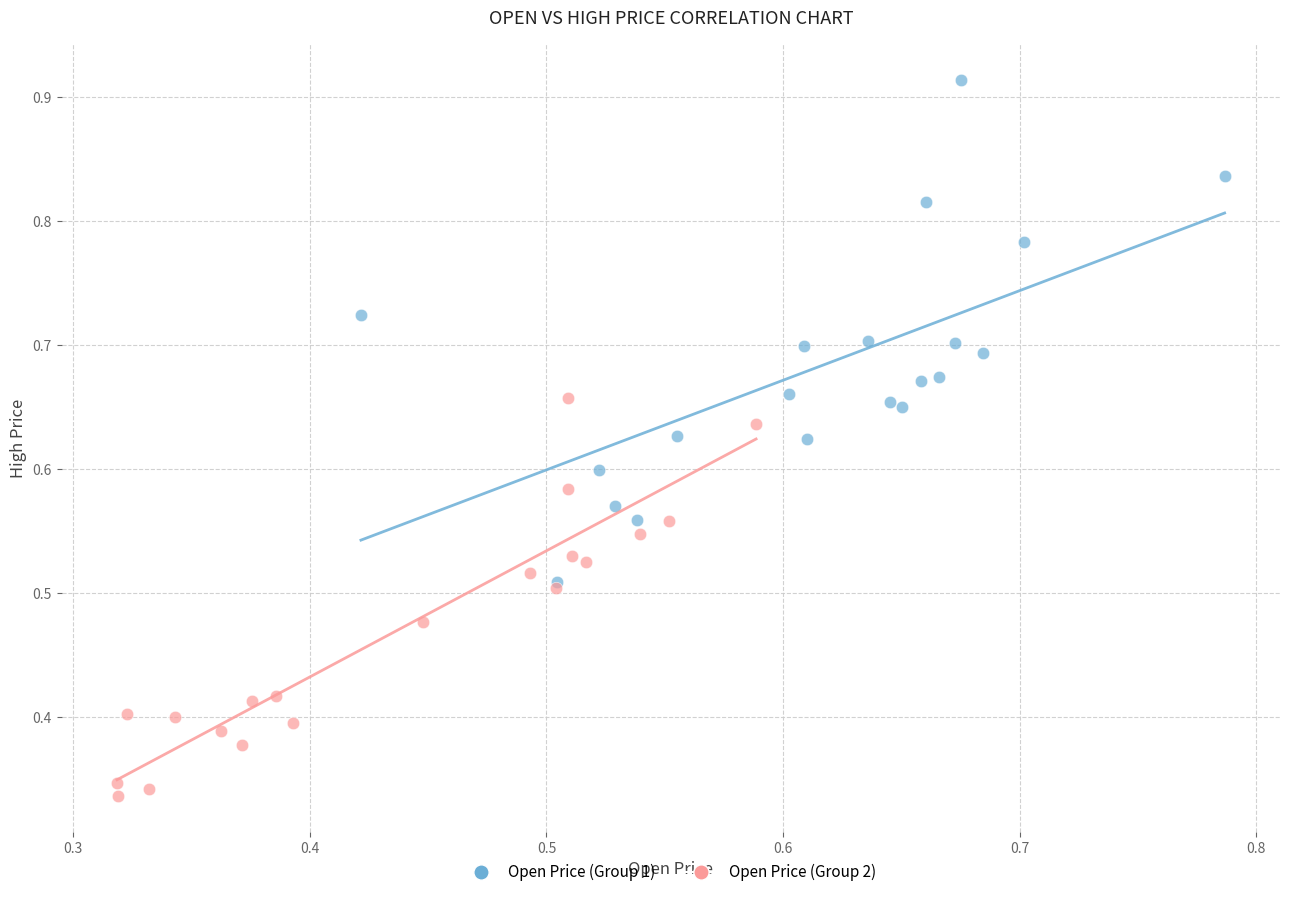

What are all the series names shown in the legend?

Open Price (Group 1), Open Price (Group 2)